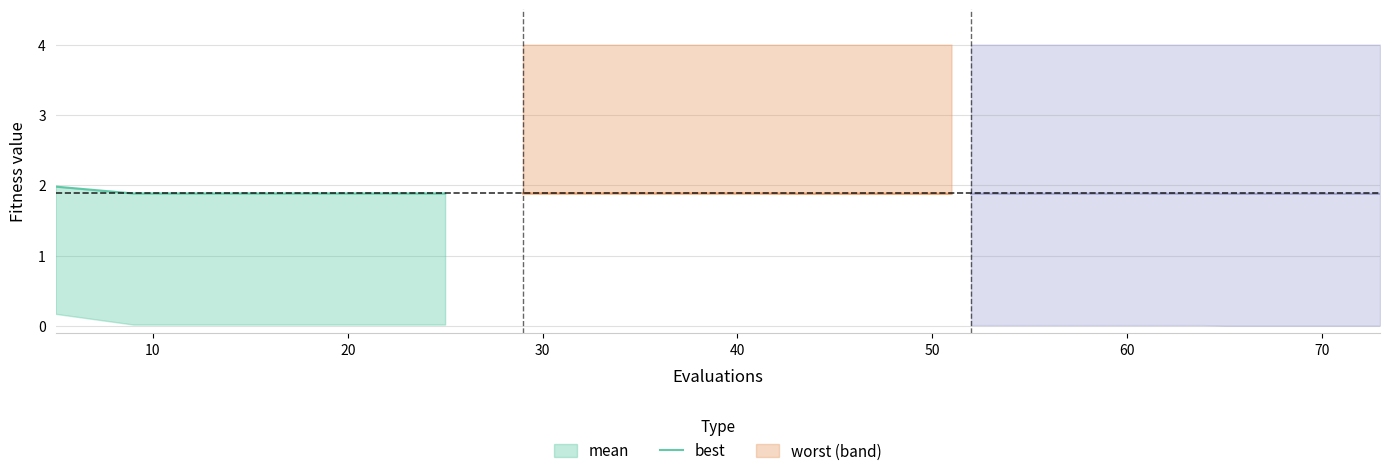

True or false: there are more than 0 points higher than both neighbors.

False